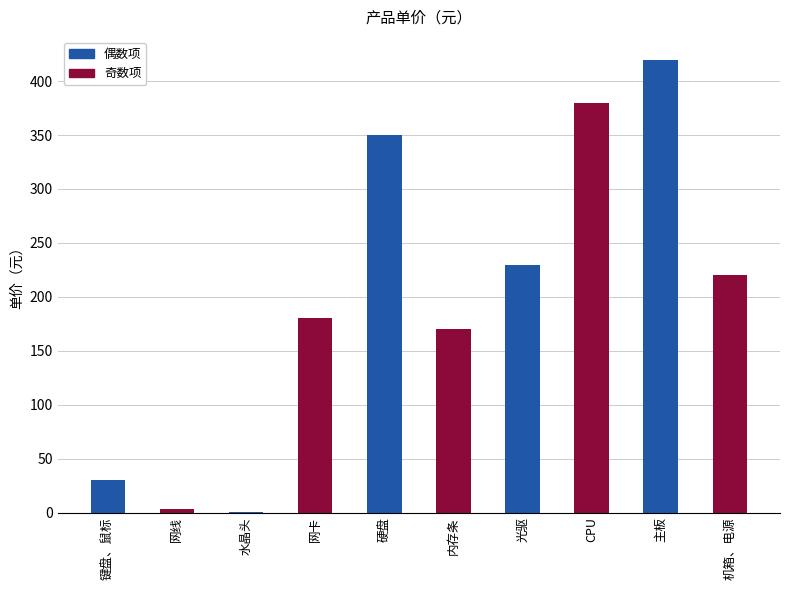

What is the sum of the values at 硬盘 and 键盘、鼠标?

380.0